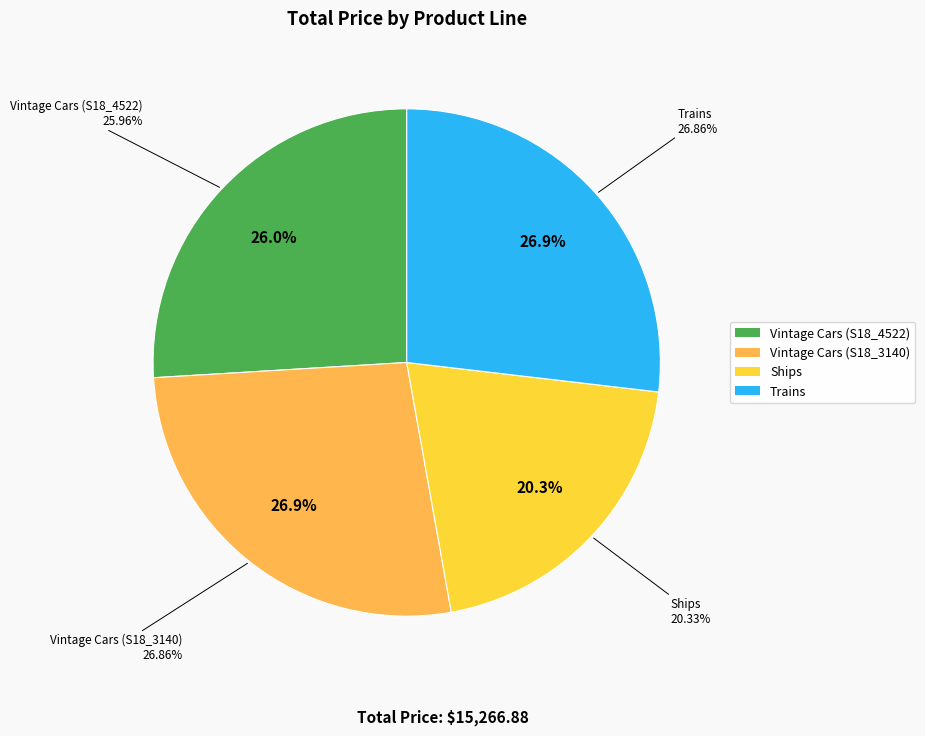

Which slice is the largest?

Vintage Cars (S18_3140)